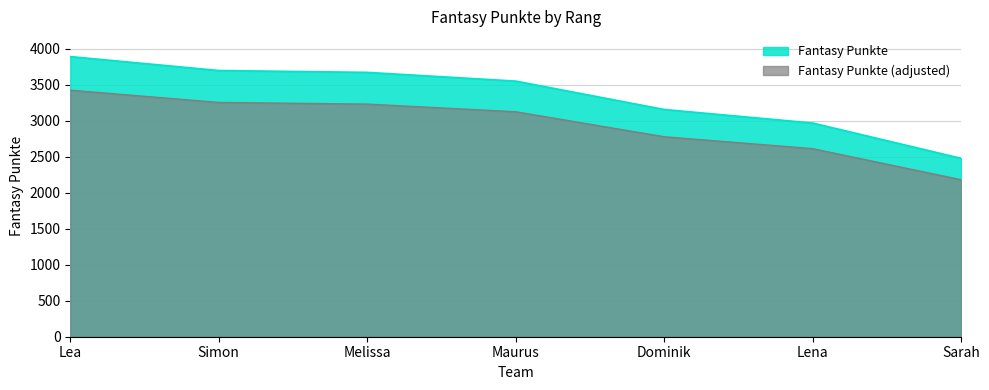

Which category has the lowest value across all series?

Sarah